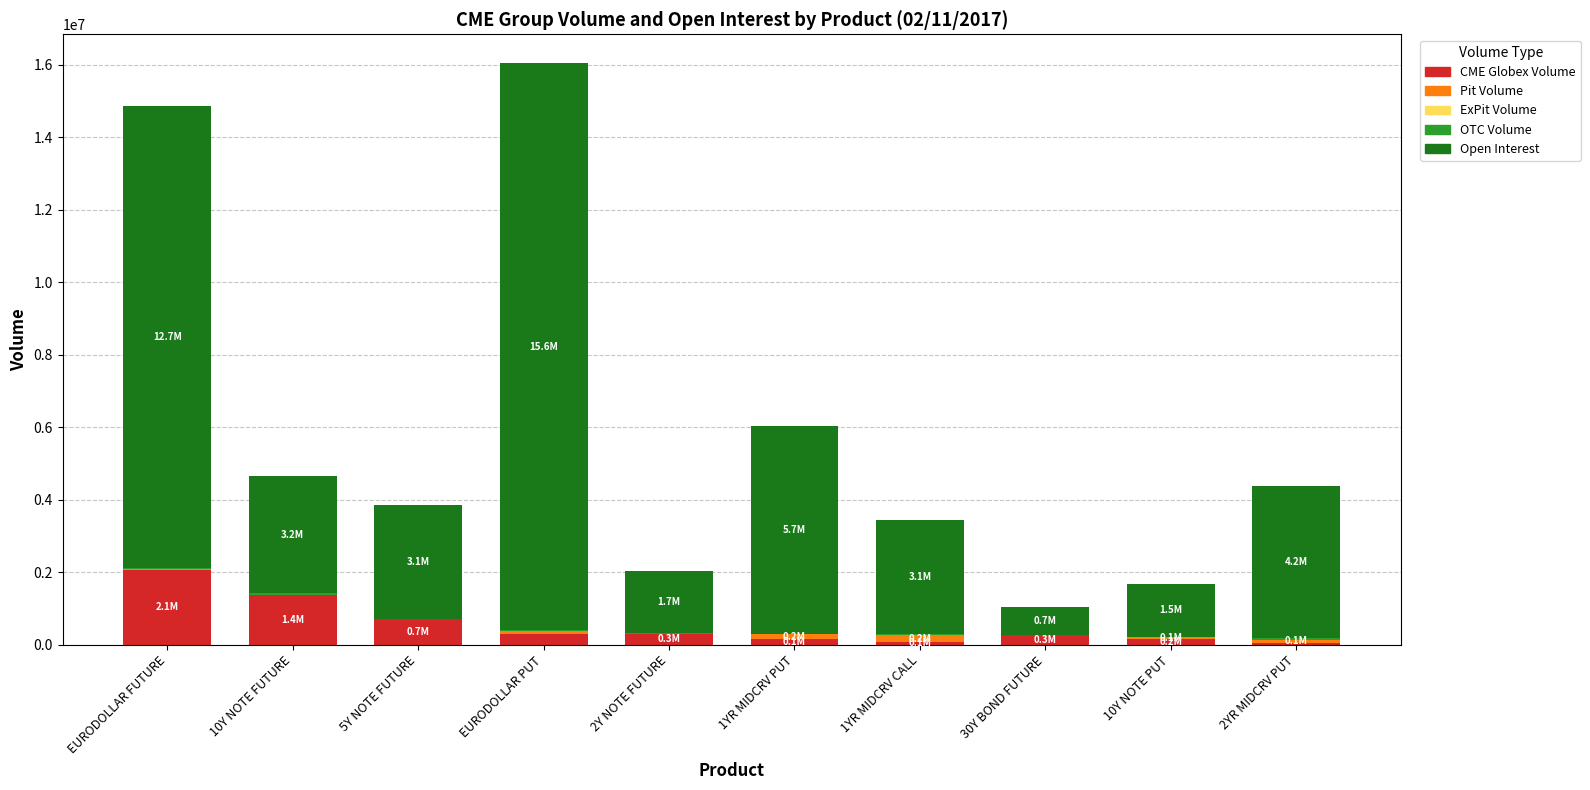

Which category has the highest value in the CME Globex Volume series?

EURODOLLAR FUTURE